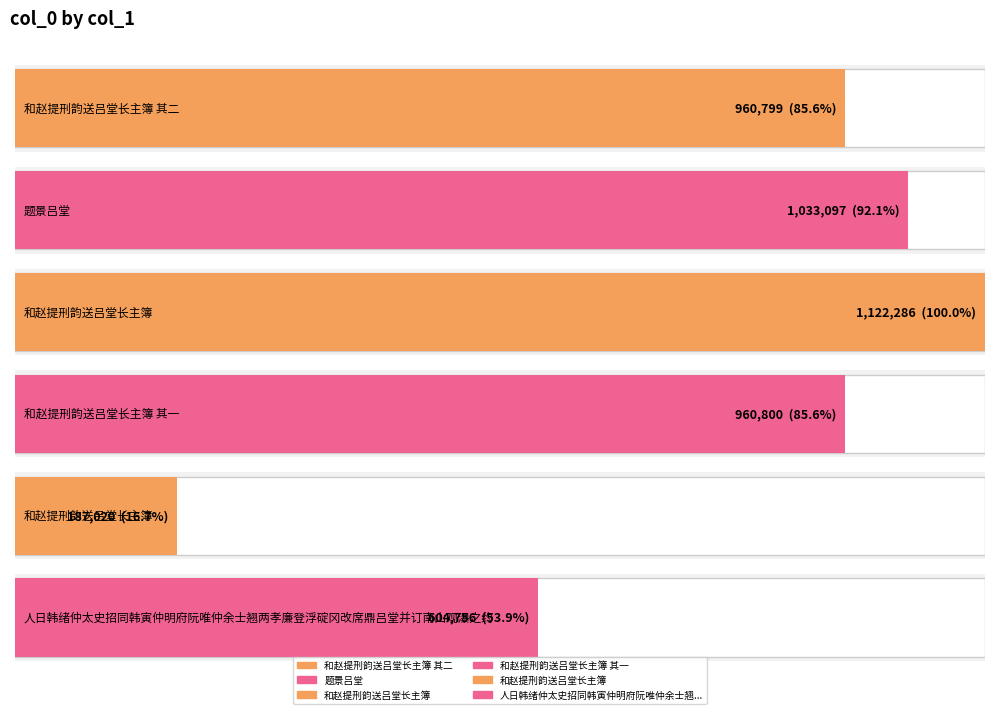

Rank the categories by value from highest to lowest.

和赵提刑韵送吕堂长主簿, 题景吕堂, 和赵提刑韵送吕堂长主簿 其一, 和赵提刑韵送吕堂长主簿 其二, 人日韩绪仲太史招同韩寅仲明府阮唯仲余士翘两孝廉登浮碇冈改席鼎吕堂并订南山观瀑之约, 和赵提刑韵送吕堂长主簿